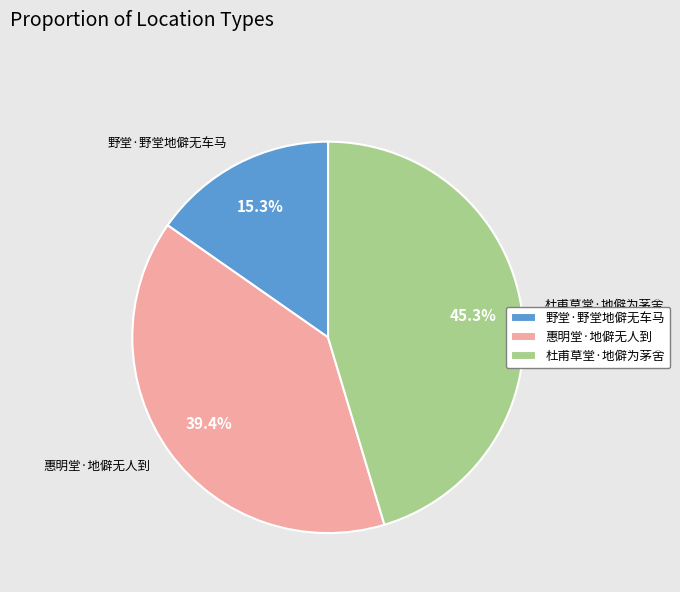

Does 野堂·野堂地僻无车马 account for over 50% of the chart?

No